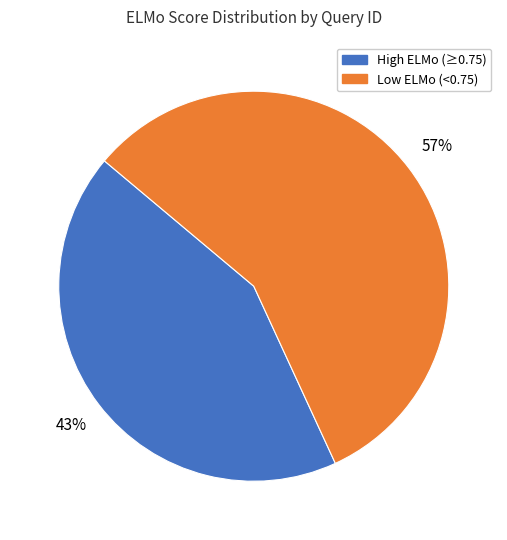

Is there any slice that represents more than half of the pie?

Yes